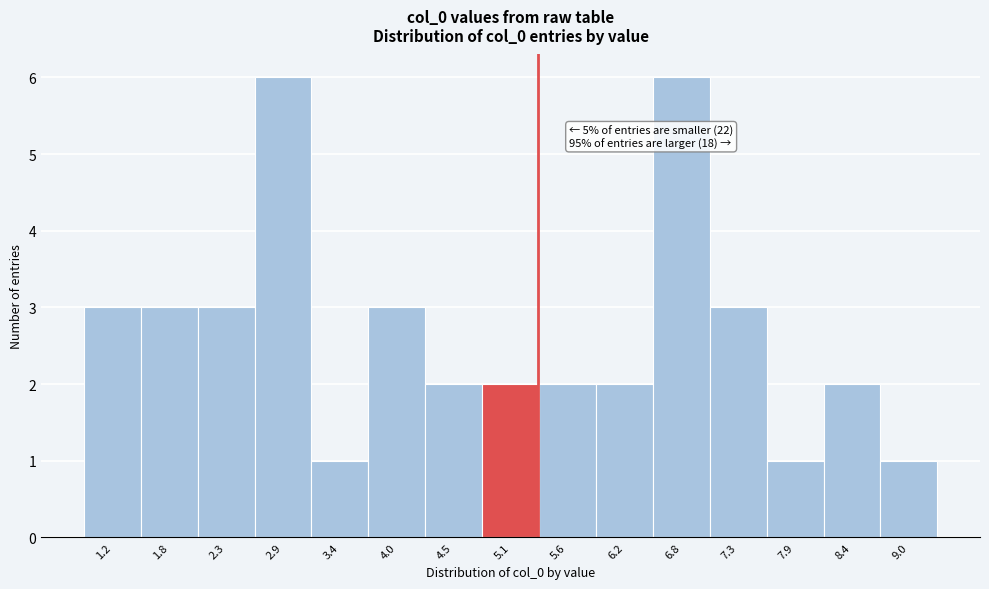

Reading left to right, list all the values displayed in this chart.

3	3	3	6	1	3	2	2	2	2	6	3	1	2	1